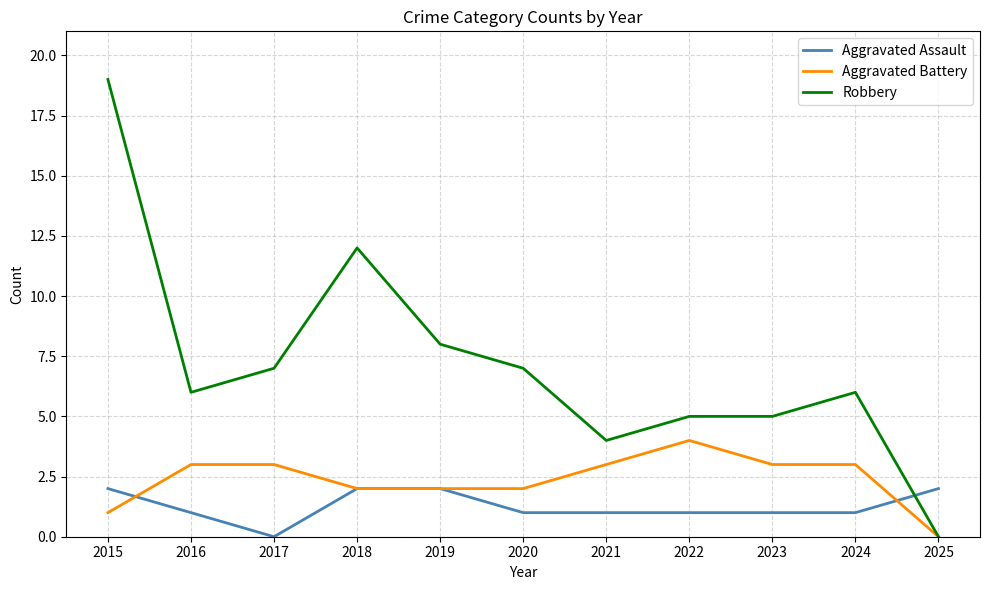

Which series has the largest range (max minus min)?

Robbery